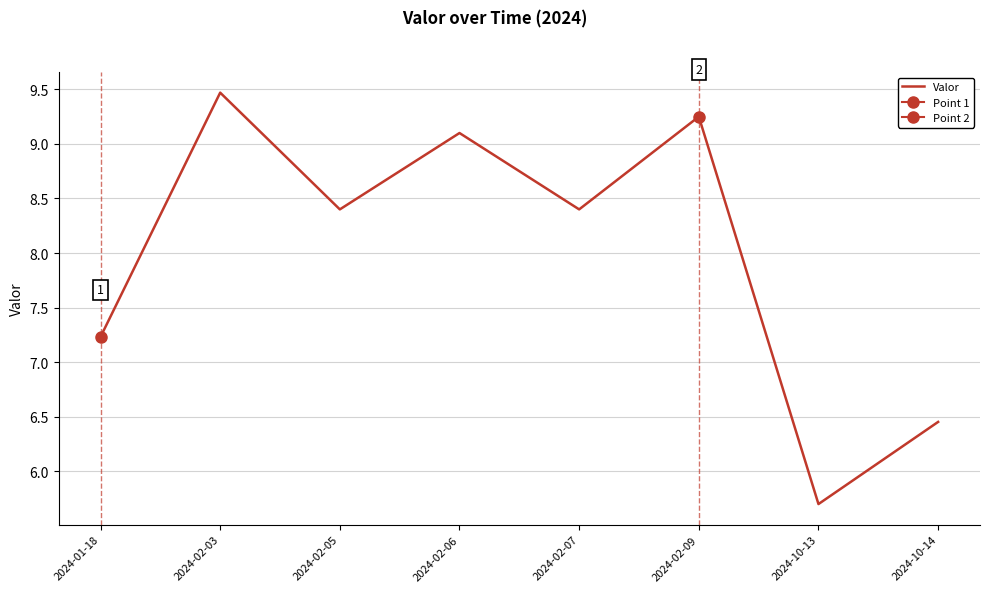

What is the smallest value displayed?

5.7